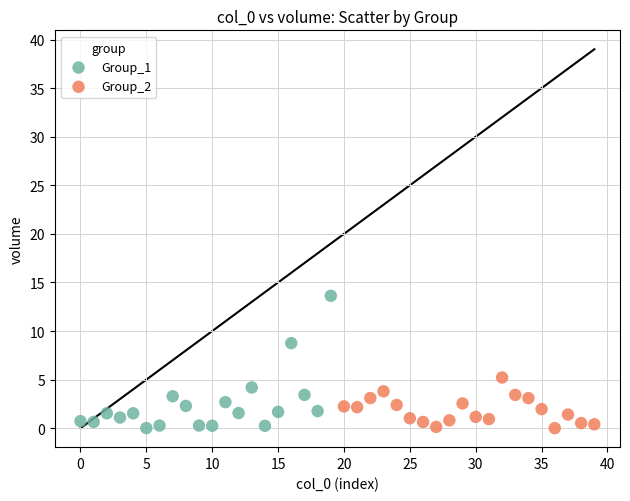

Which series has the widest spread of Y values?

Group_1